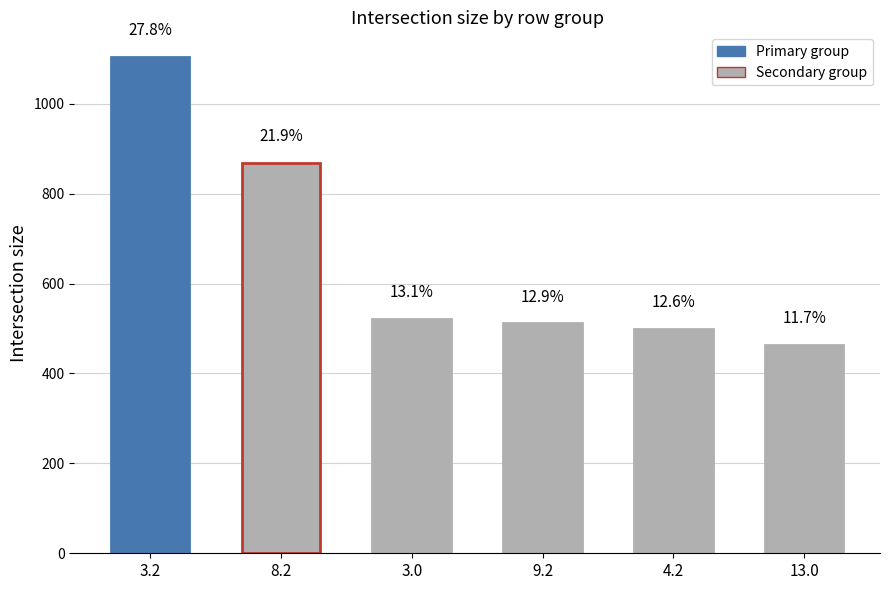

How many bars are there in total?

6